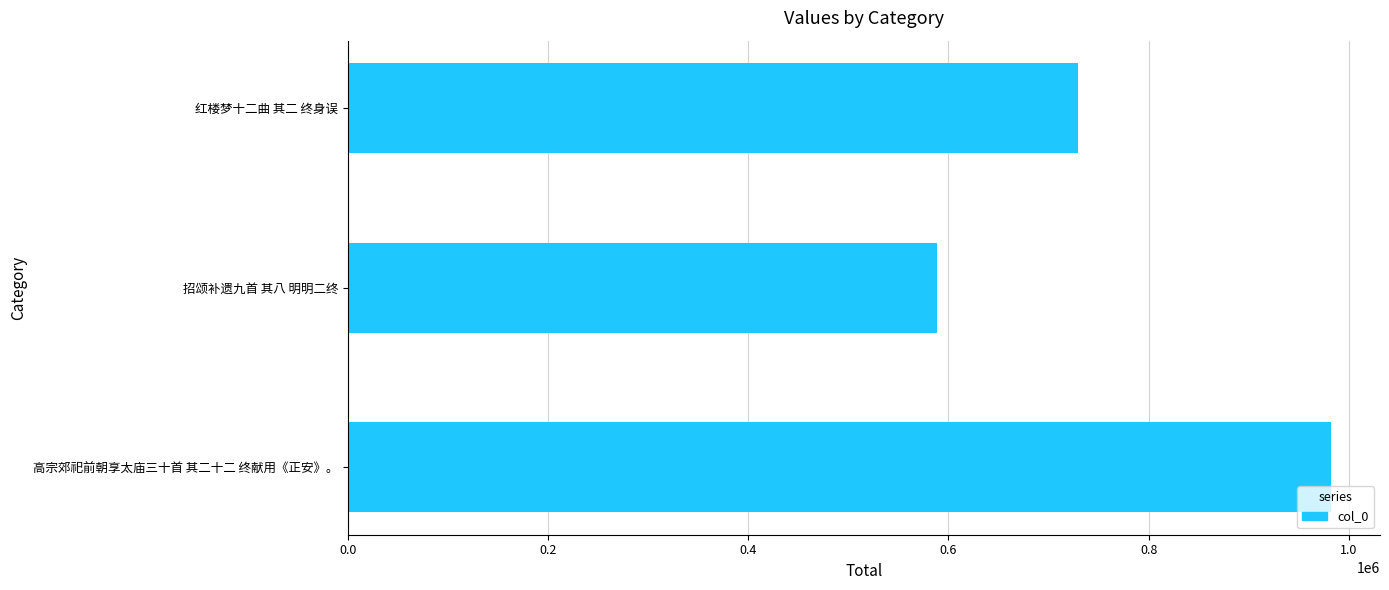

Approximately how many times larger is the value at 招颂补遗九首 其八 明明二终 compared to 高宗郊祀前朝享太庙三十首 其二十二 终献用《正安》。?

0.6